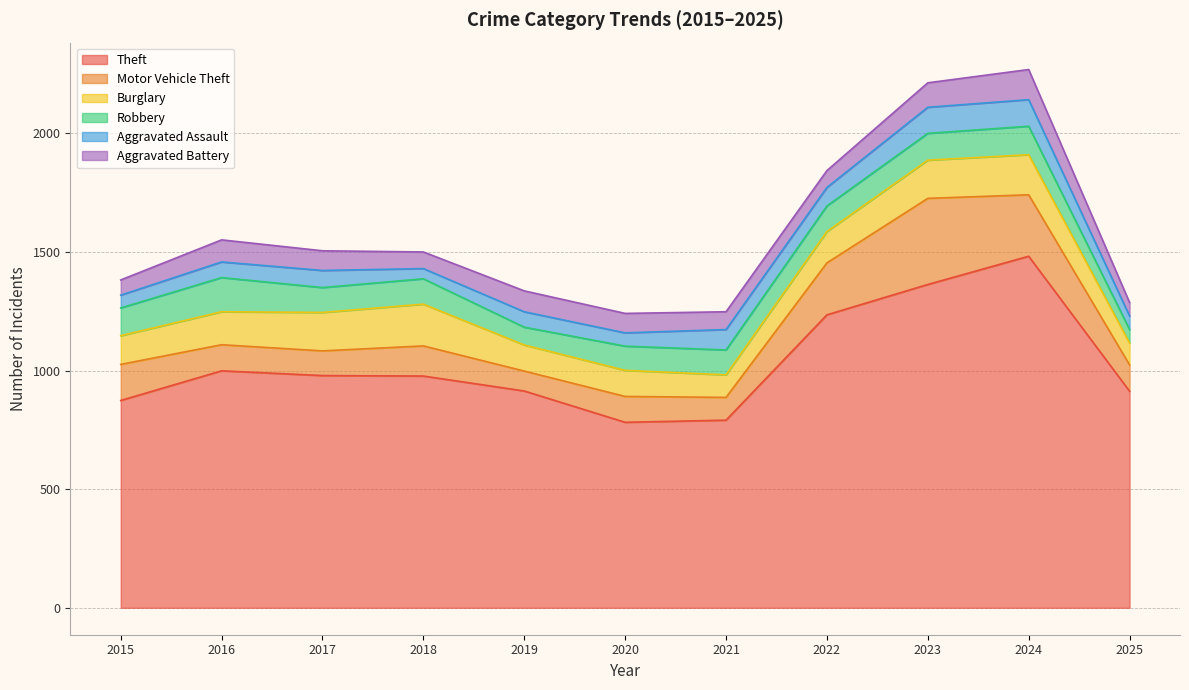

How many lines are shown in the chart?

6